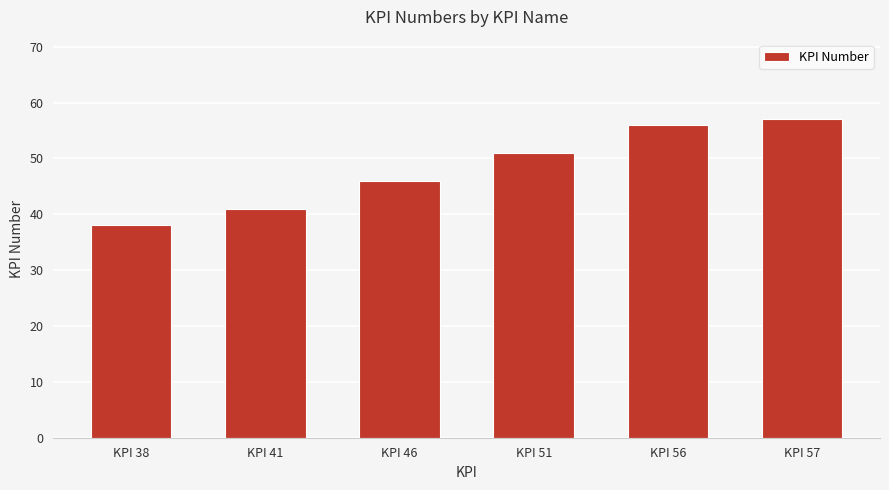

List the labels in order of value, smallest first.

KPI 38, KPI 41, KPI 46, KPI 51, KPI 56, KPI 57